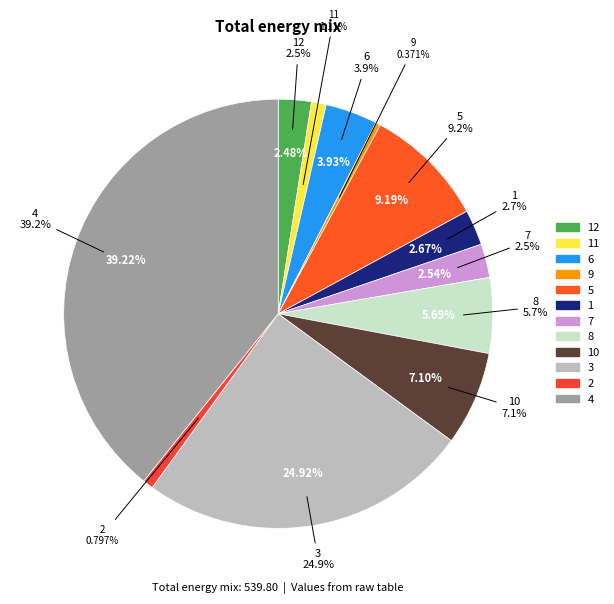

Is there any slice that represents more than half of the pie?

No